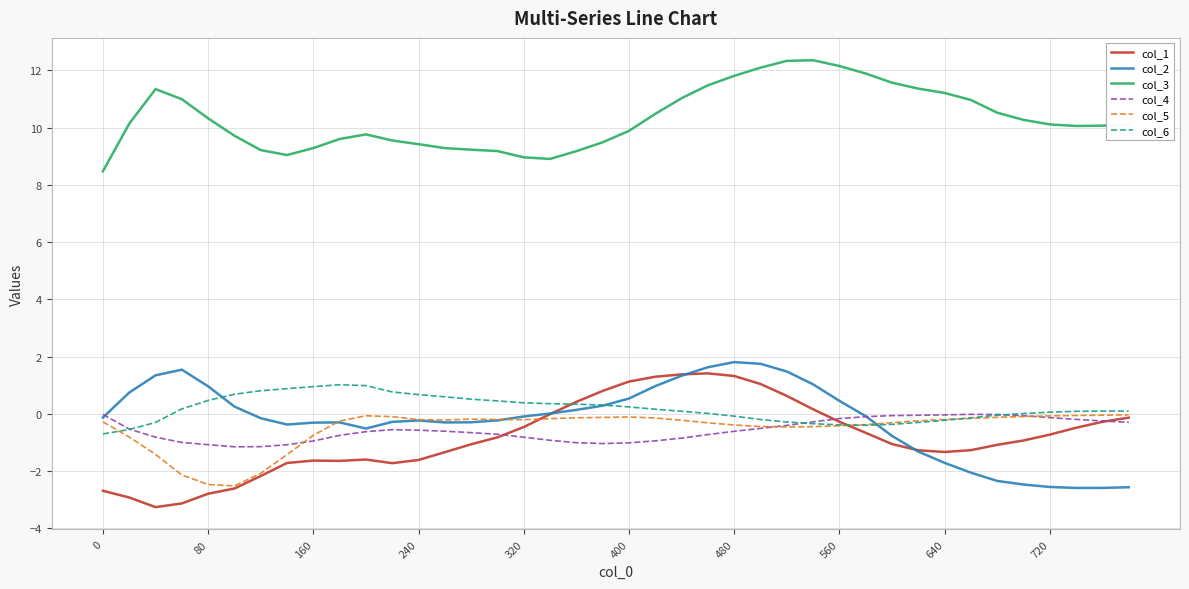

True or false: col_3 and col_6 intersect in this chart.

False